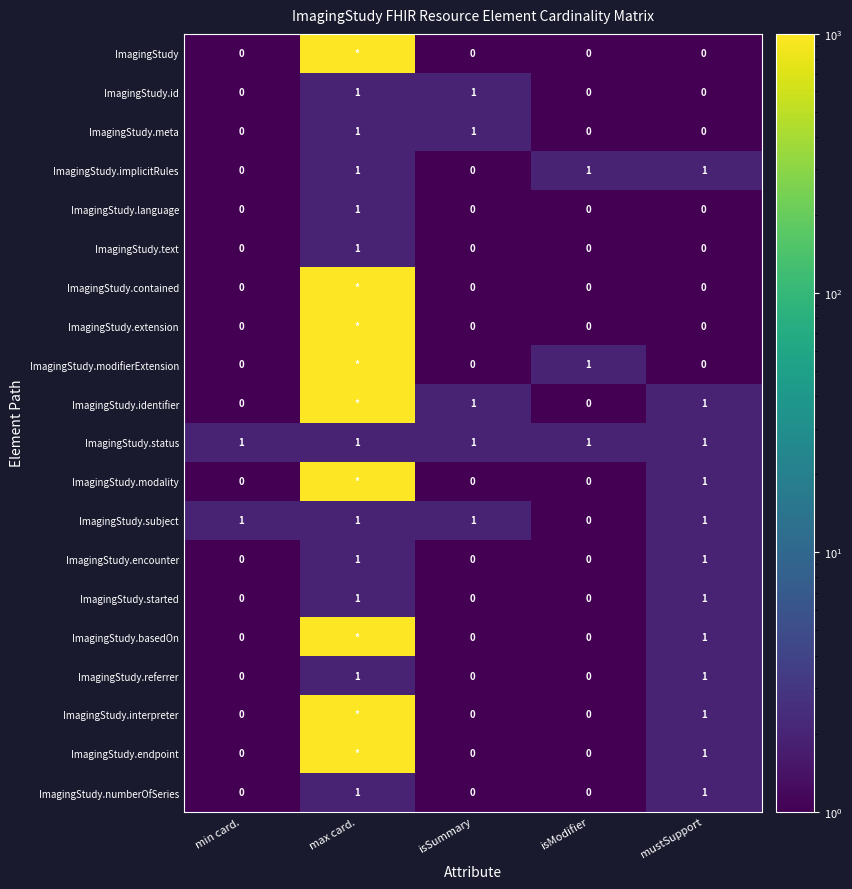

What is the maximum value shown in the chart?

1000